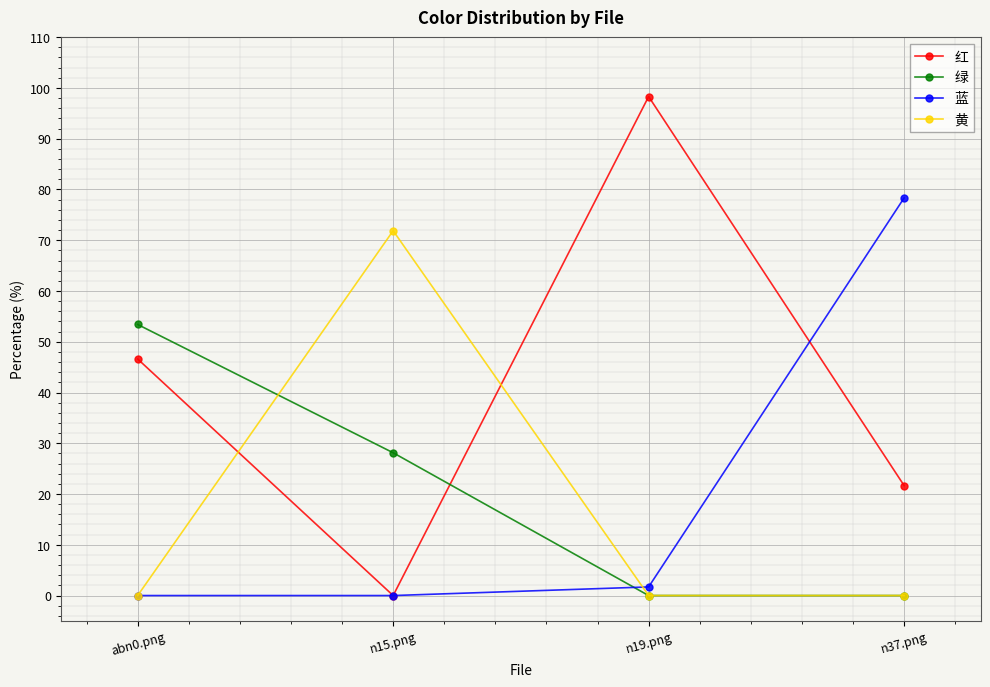

The 黄 series shows 29.3 at n37.png. True or false?

False